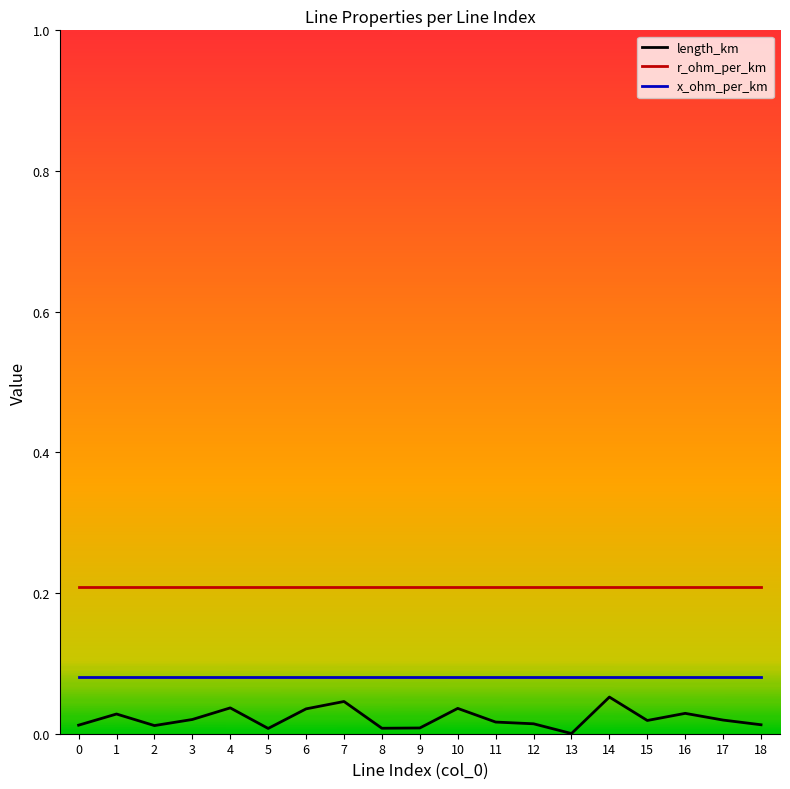

True or false: length_km and r_ohm_per_km intersect in this chart.

False